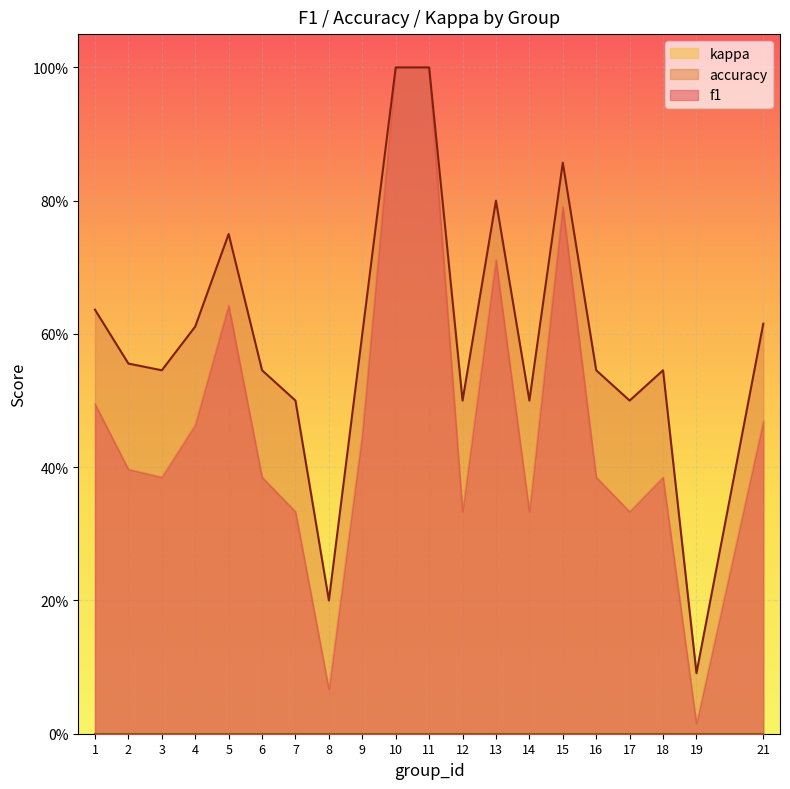

True or false: f1 has more than 2 points higher than both neighbors.

True